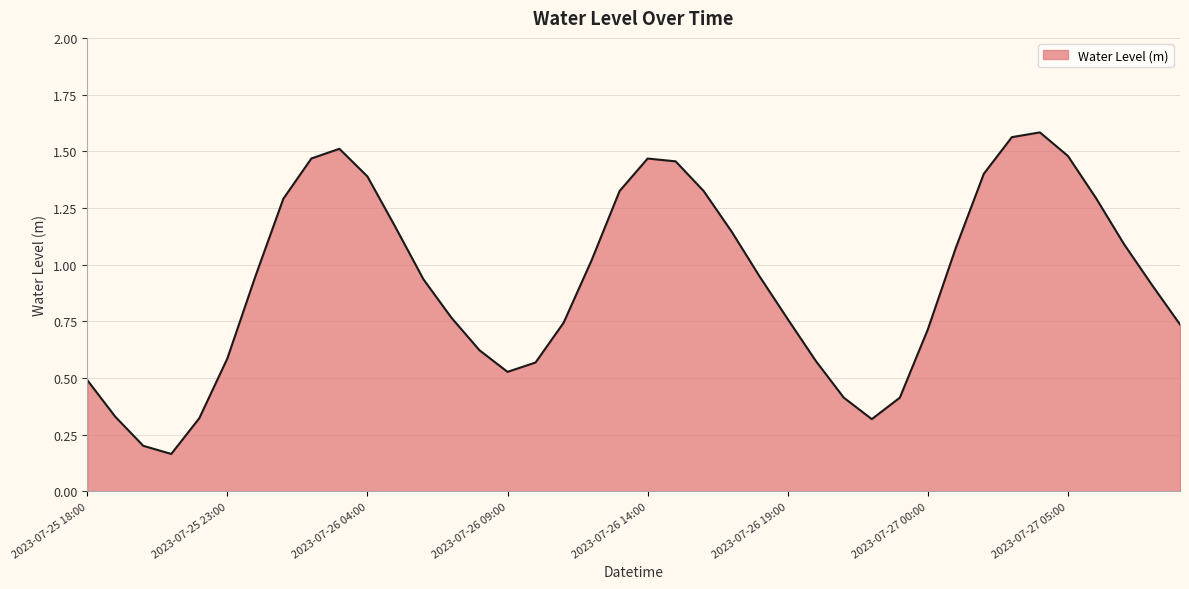

How many interior local valleys (lower than both neighbors) does the data have?

3